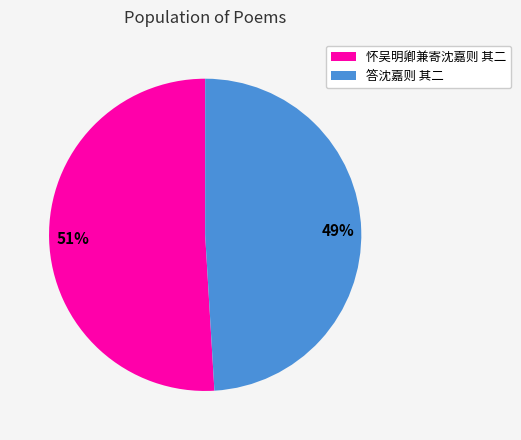

True or false: 怀吴明卿兼寄沈嘉则 其二 accounts for 58% of the total.

False